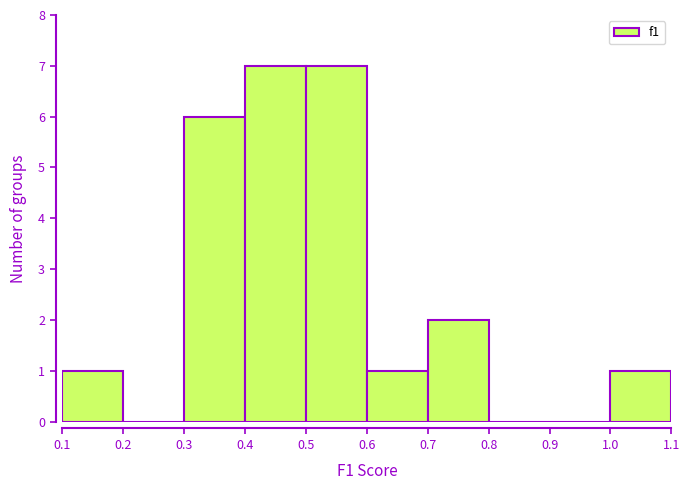

Reading left to right, list every bar in this chart as the range it spans on the x-axis followed by its height. The values are not printed on the chart, so give them approximately, as read against the axis.

0.1 to 0.2: 1
0.2 to 0.3: 0
0.3 to 0.4: 6
0.4 to 0.5: 7
0.5 to 0.6: 7
0.6 to 0.7: 1
0.7 to 0.8: 2
0.8 to 0.9: 0
0.9 to 1.0: 0
1.0 to 1.1: 1